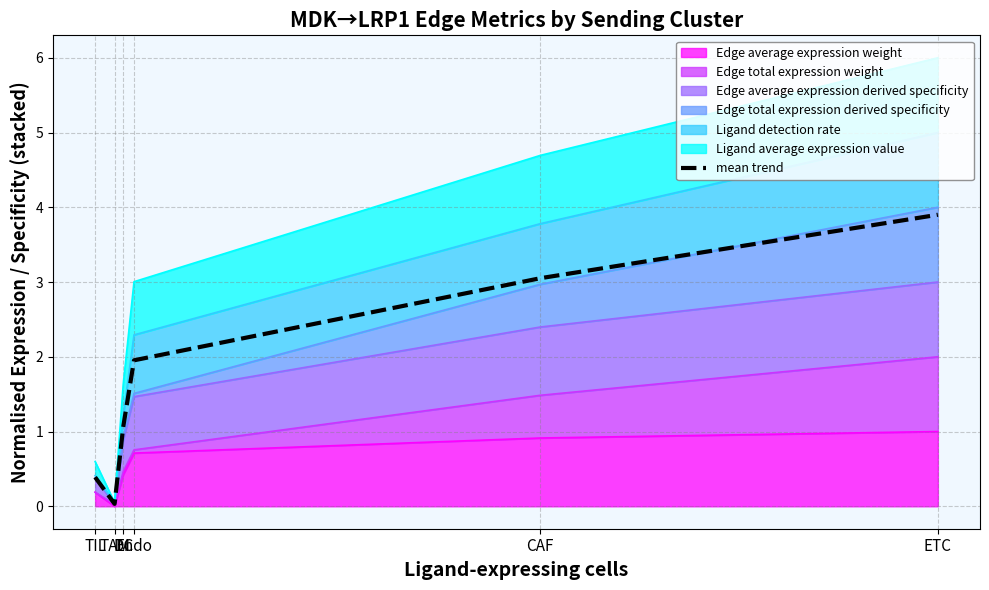

Rank the categories by value from highest to lowest.

ETC, CAF, Endo, DC, TIL, TAM